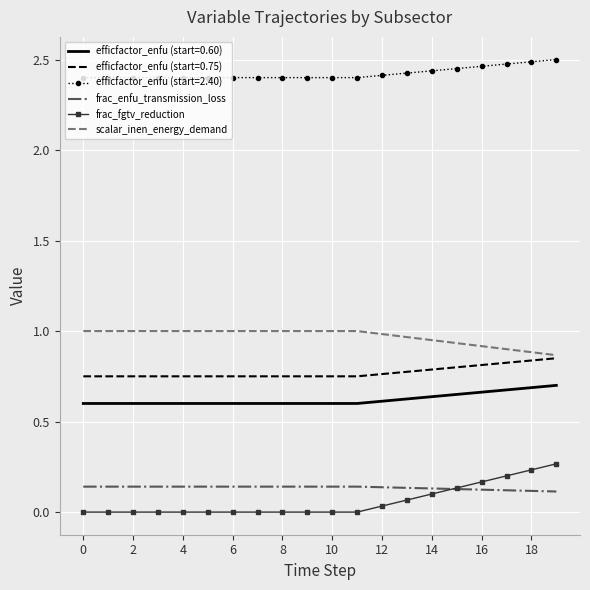

Count the number of data series in this chart.

6